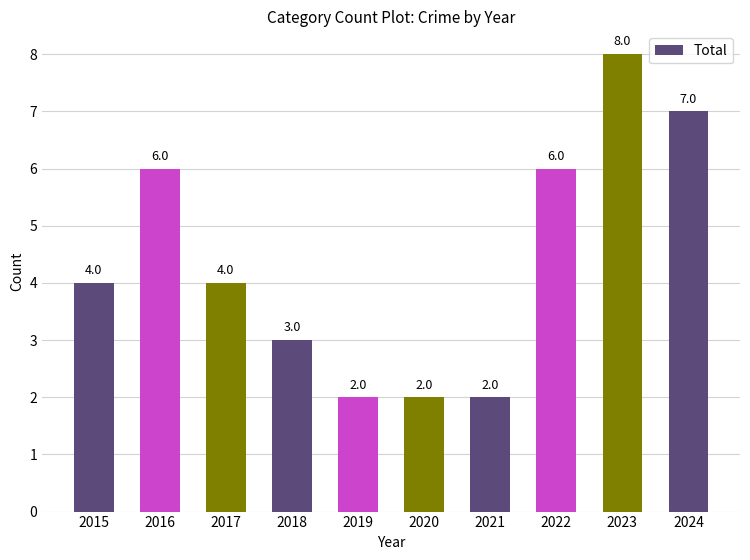

What is the greatest value displayed?

8